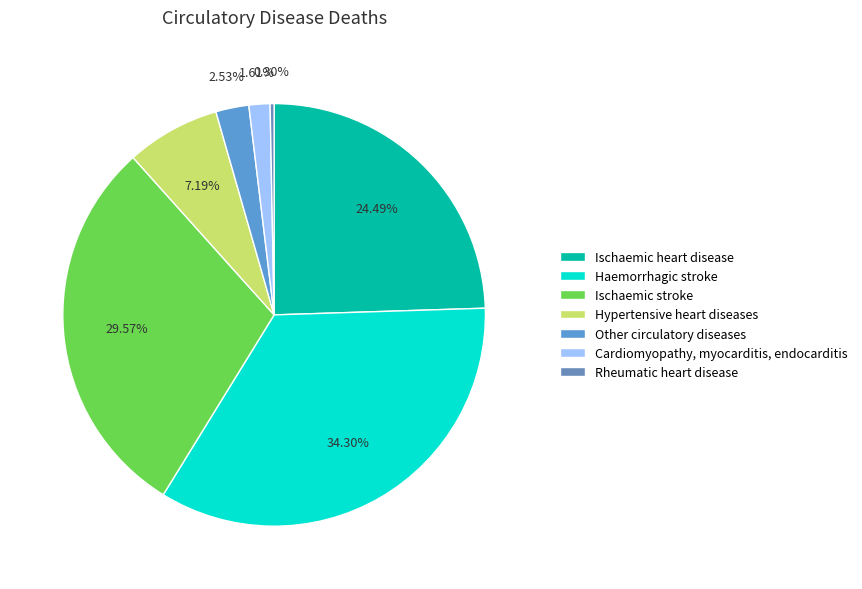

Does Other circulatory diseases represent more than half of the total?

No